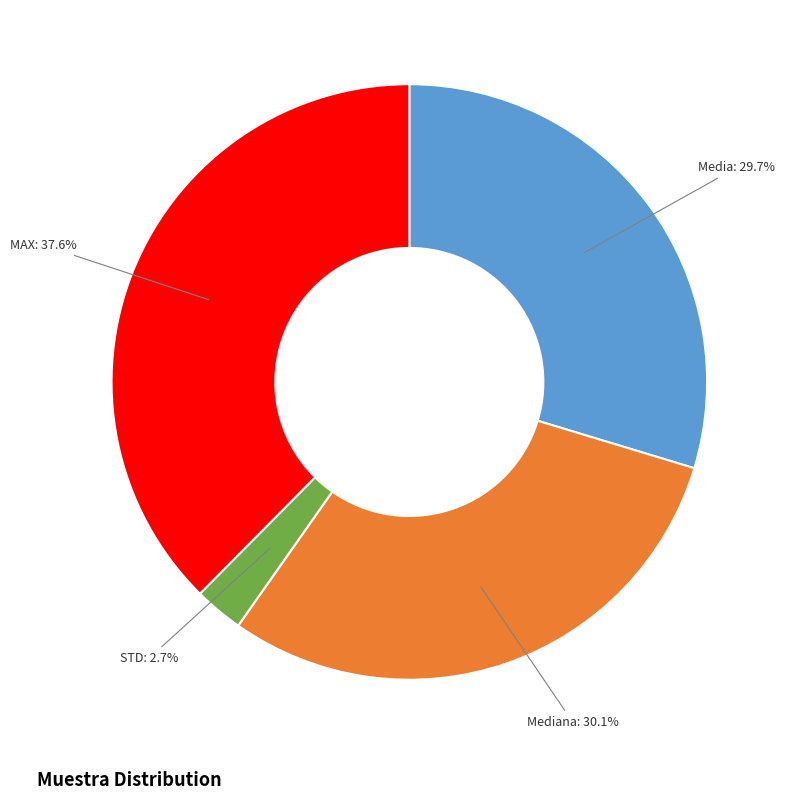

To the nearest percent, what portion does MAX represent?

38%